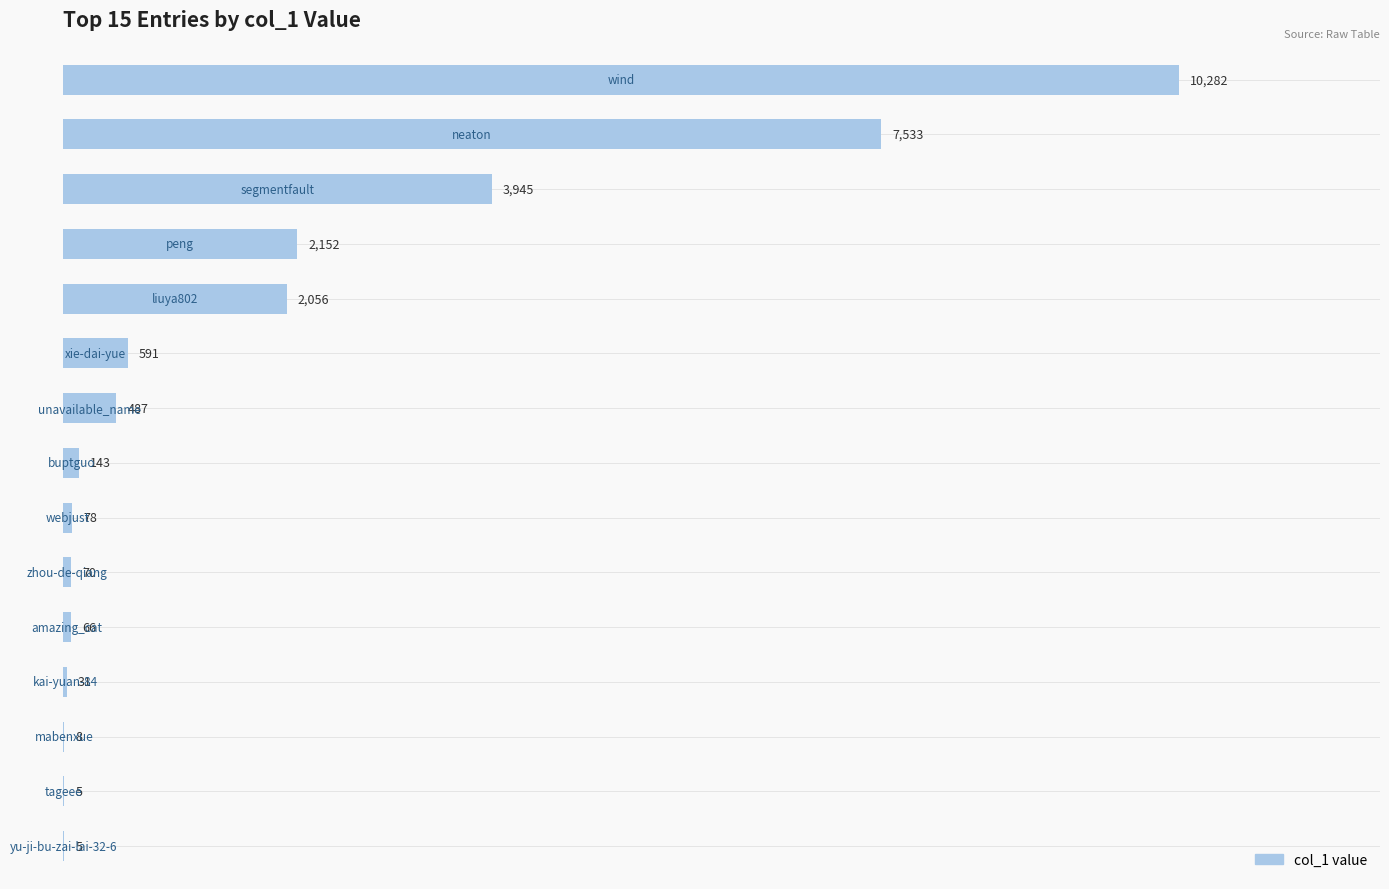

Does the chart contain stacked bars?

No